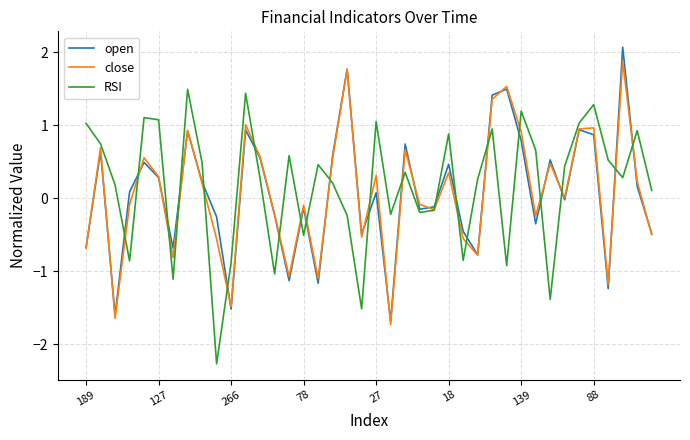

What is the maximum value for RSI?

1.5